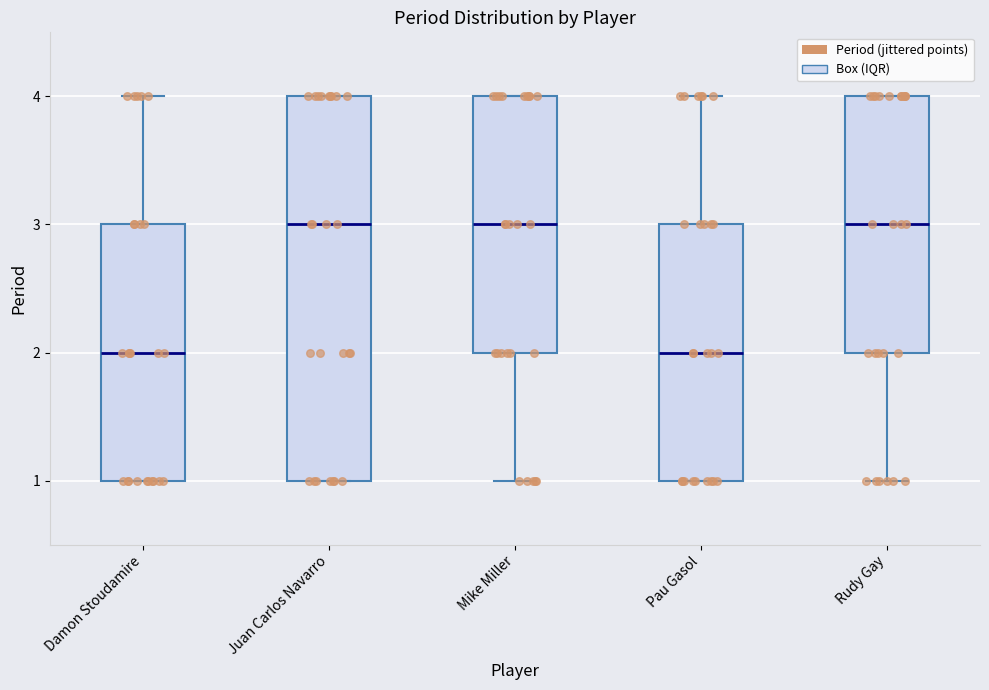

Reading left to right, transcribe this box plot: for each box, give where its median line is, the range the box spans, and where its two whiskers end, as read against the y-axis. The values are not printed on the chart, so give them approximately, as read against the axis.

Damon Stoudamire: median 2, box 1 to 3, whiskers 1 to 4
Juan Carlos Navarro: median 3, box 1 to 4, whiskers 1 to 4
Mike Miller: median 3, box 2 to 4, whiskers 1 to 4
Pau Gasol: median 2, box 1 to 3, whiskers 1 to 4
Rudy Gay: median 3, box 2 to 4, whiskers 1 to 4